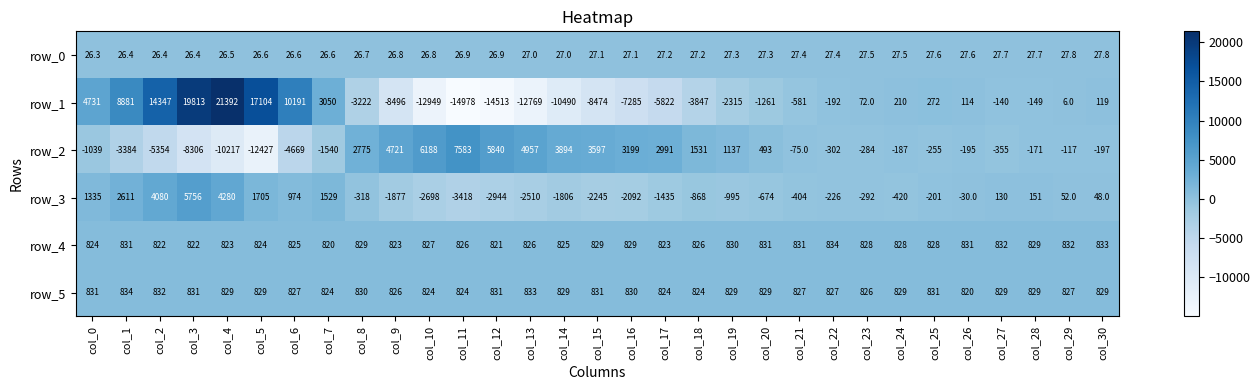

What is the sum of the row_3 values at col_9 and col_6?

-903.0